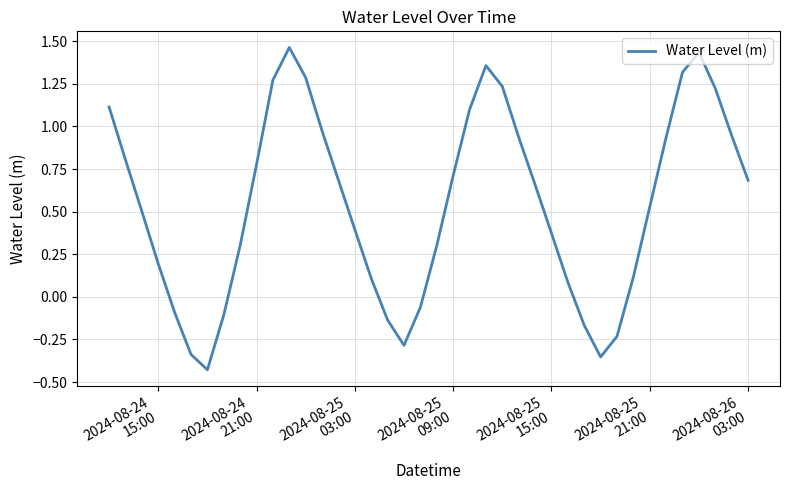

Is this an area chart (filled region under the line)?

No